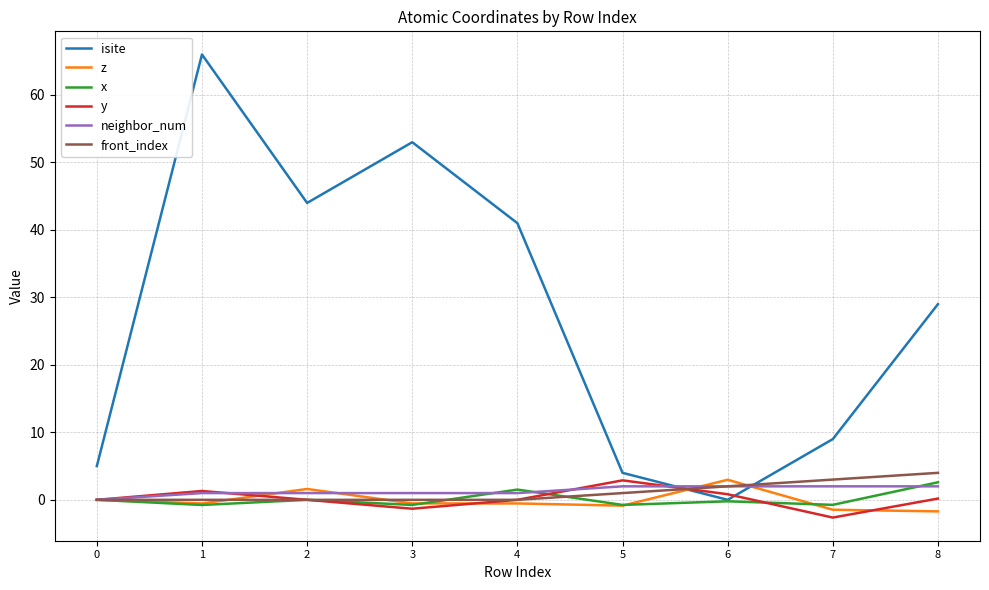

After their last crossing, which series has the higher values: isite or y?

isite